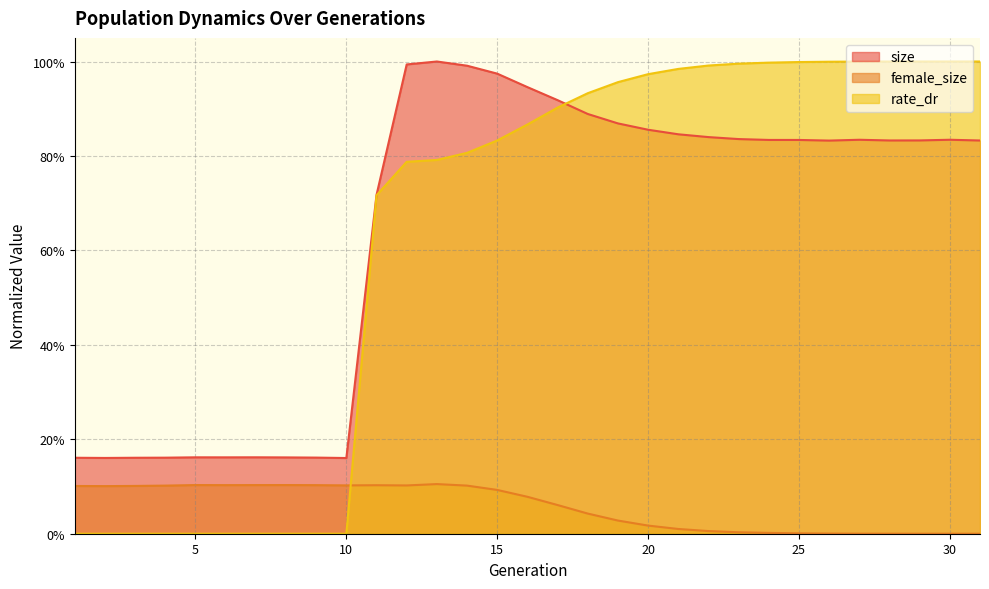

What is the value of the size point at the 3rd from the left?

0.2